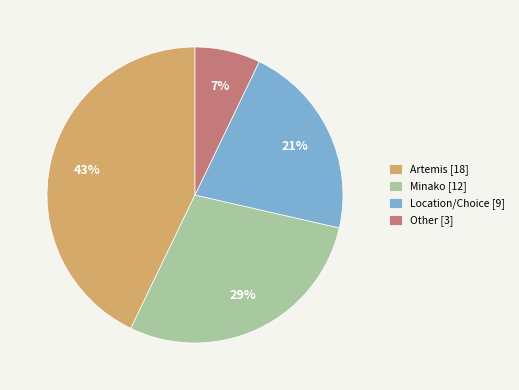

To the nearest percent, what is the difference between the largest and smallest slice percentages?

36%